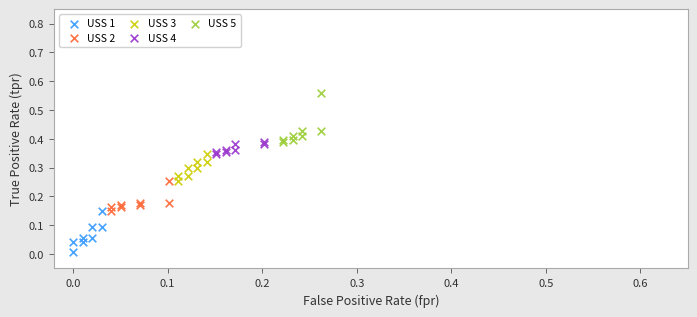

Which series has the widest spread of Y values?

USS 5